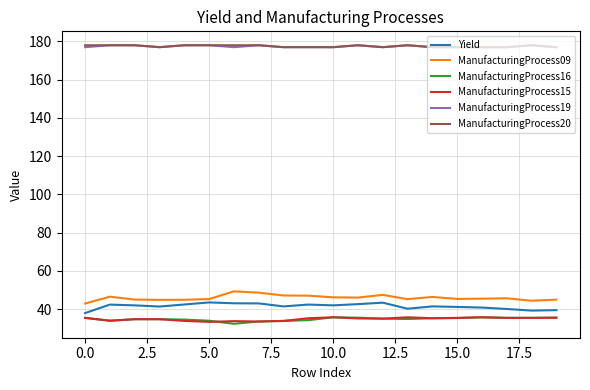

At how many categories does at least one series exceed 166?

20